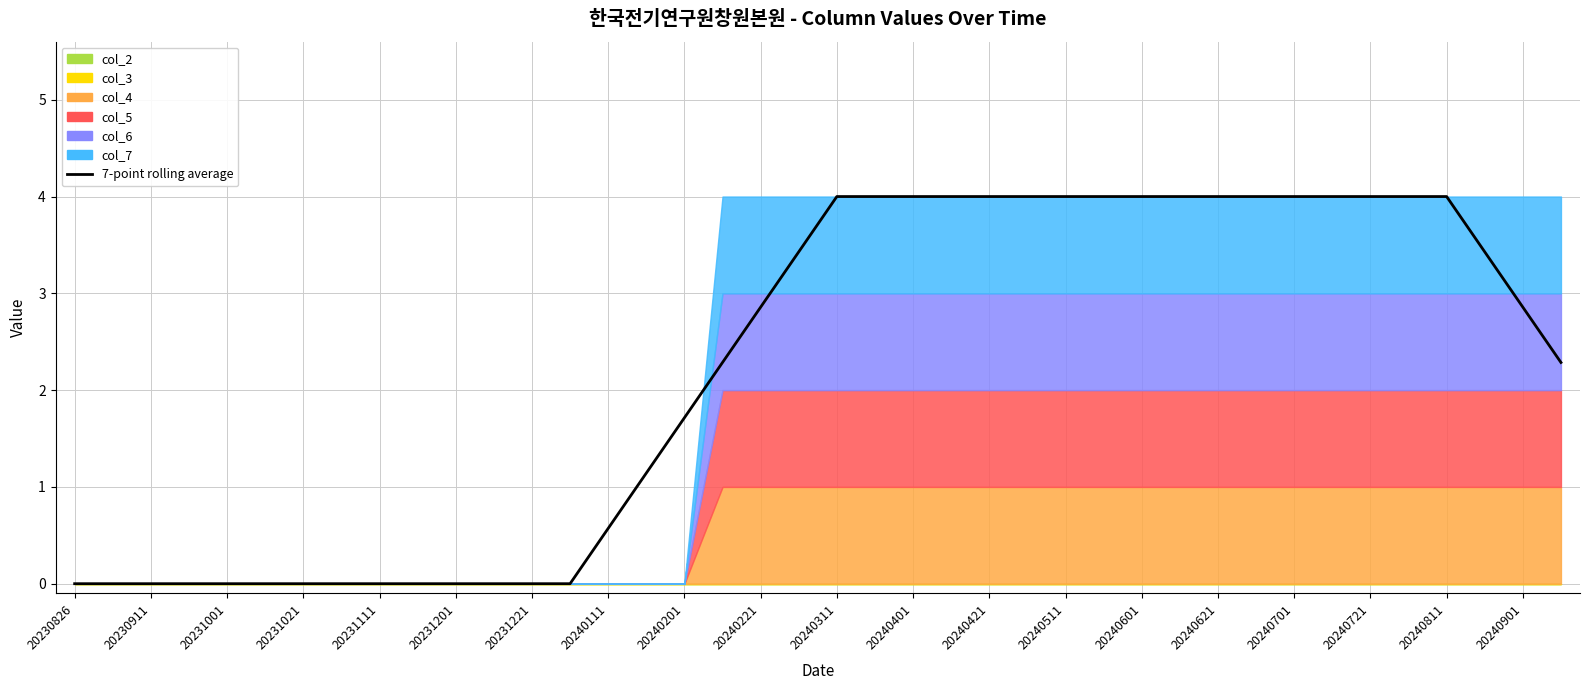

How many values are below 2?

17